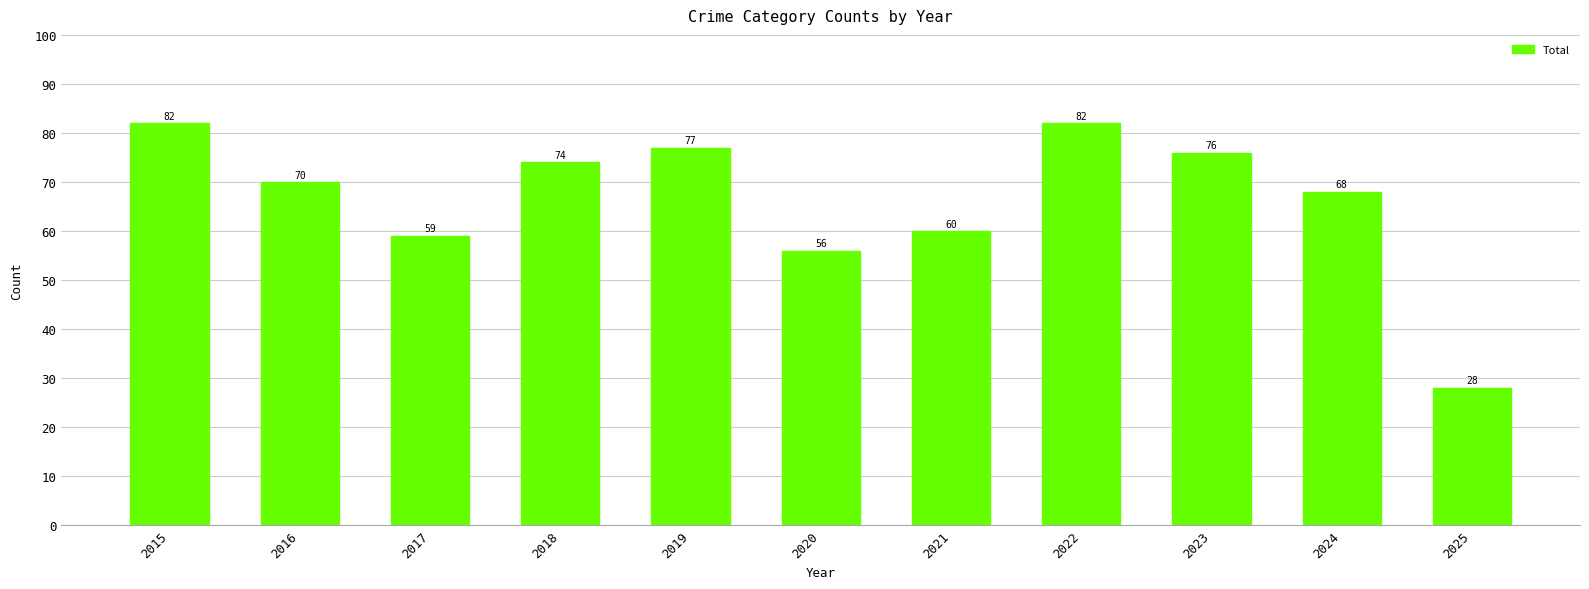

What is the average value?

67